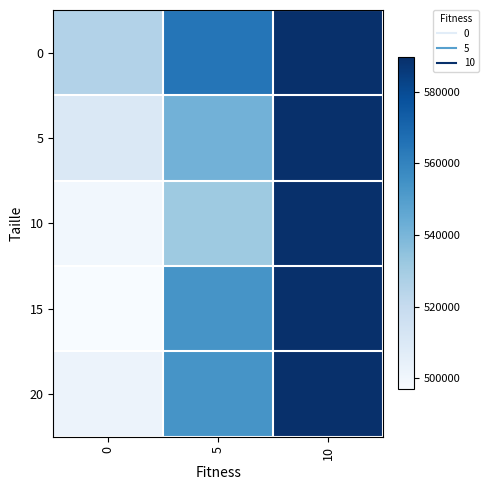

Count the number of categories in the chart.

3